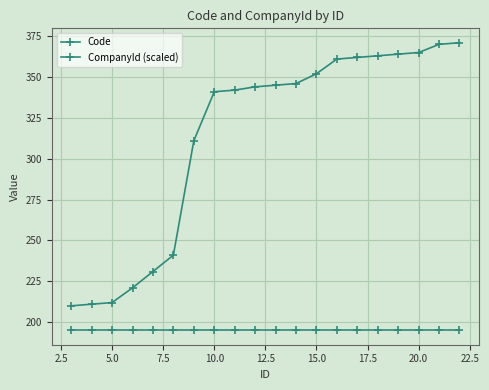

Does the chart have visible grid lines?

Yes